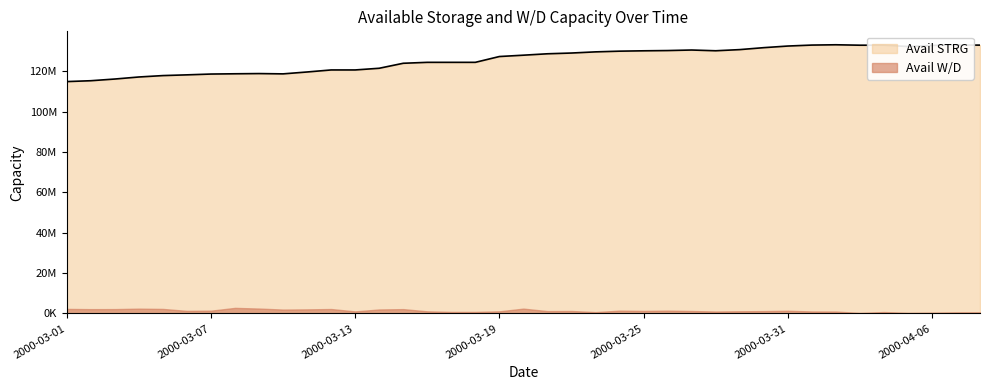

Which category has the highest value across all series?

2000-04-02